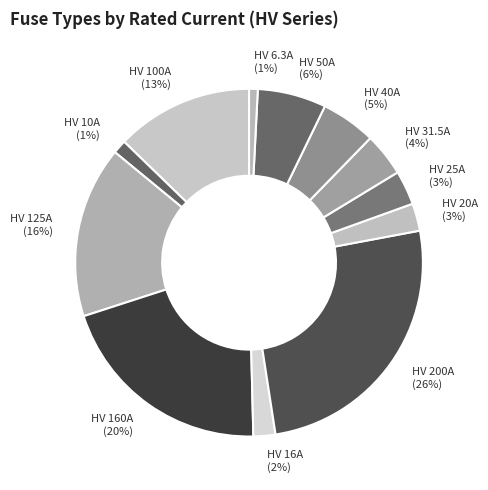

True or false: HV 6.3A accounts for 1% of the total.

True